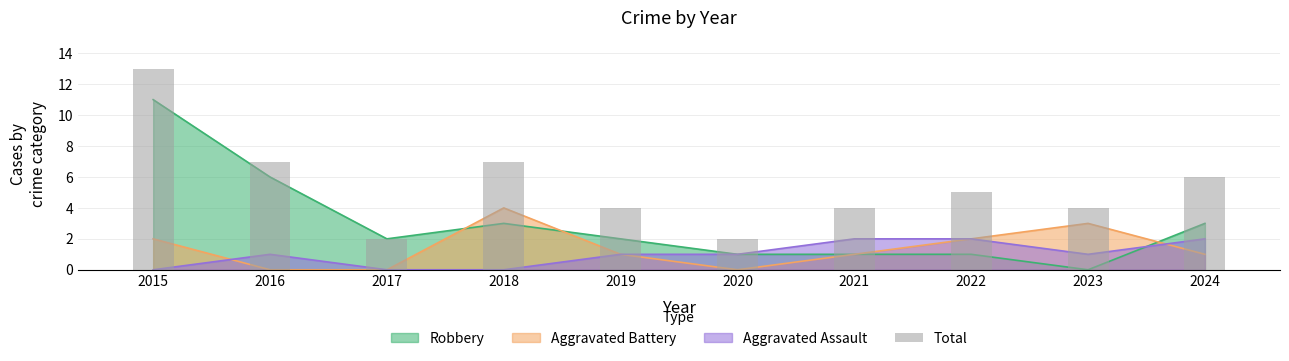

At which category does the chart reach its minimum across all series?

2017